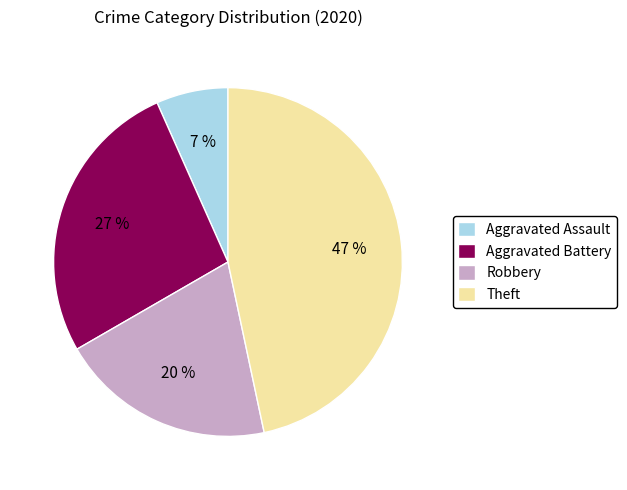

Is there any slice that represents more than half of the pie?

No